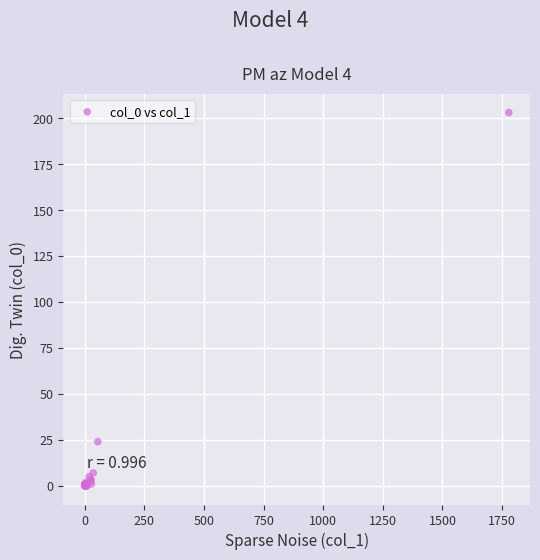

What Y value in the scatter plot is closest to 101?

24